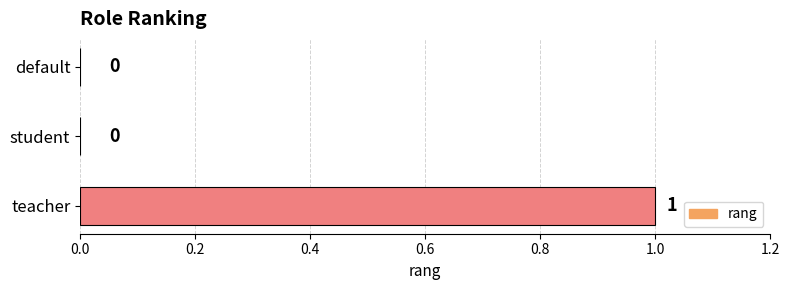

What is the change in value from default to teacher?

+1